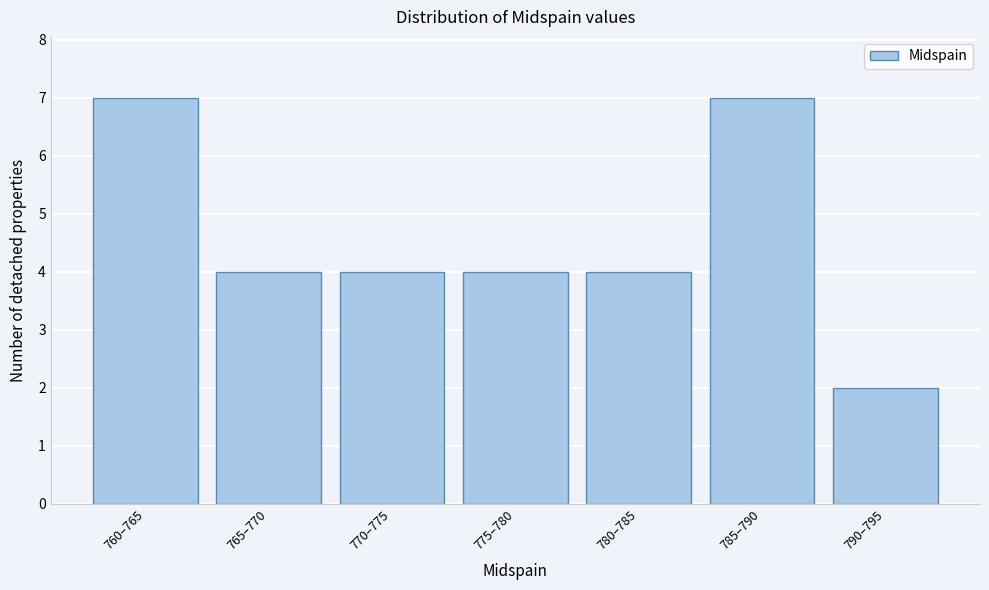

Reading right to left, extract all data points from this chart.

2	7	4	4	4	4	7